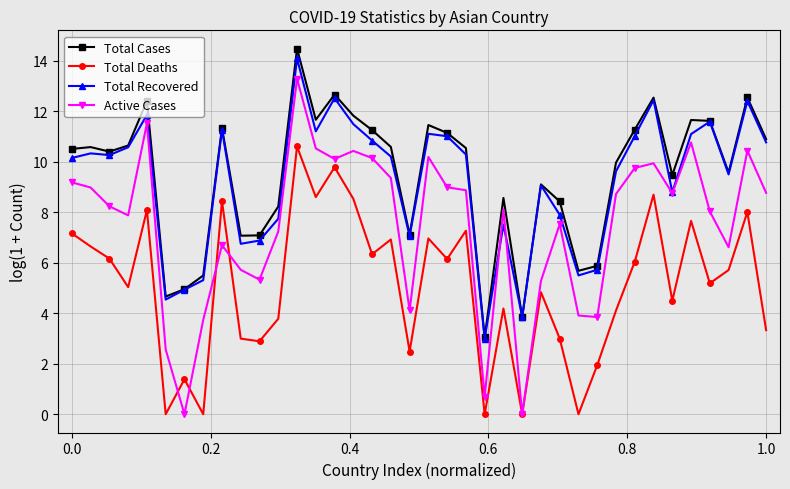

True or false: Total Recovered has more than 0 points higher than both neighbors.

True